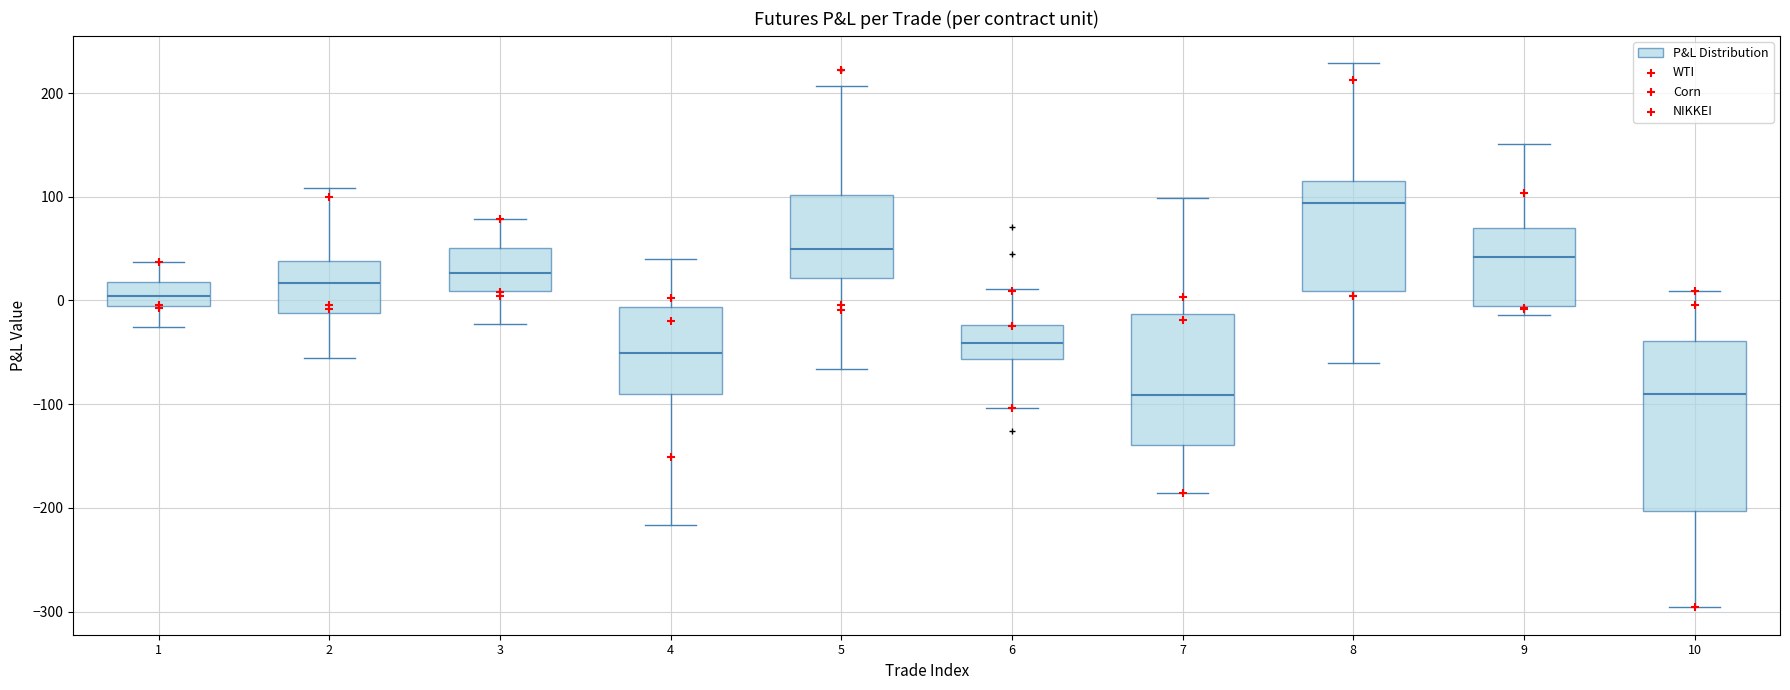

Comparing the boxes themselves (not the whiskers), which one is the tallest?

10